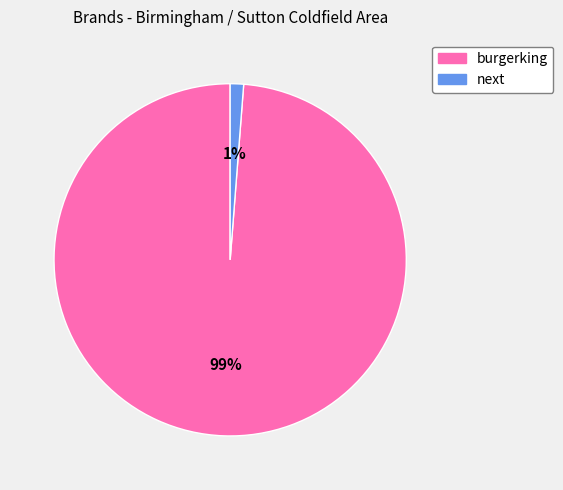

Between next and burgerking, which is larger?

burgerking